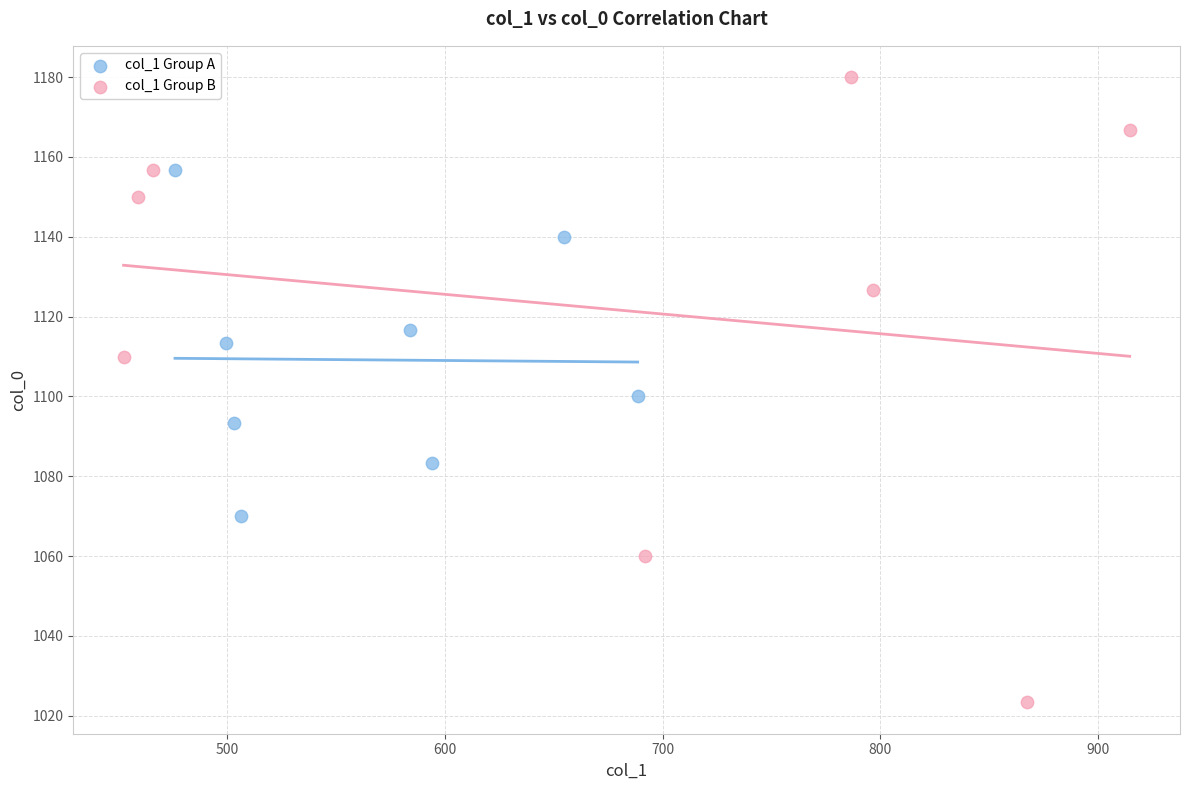

Which series has the widest spread of Y values?

col_1 Group B